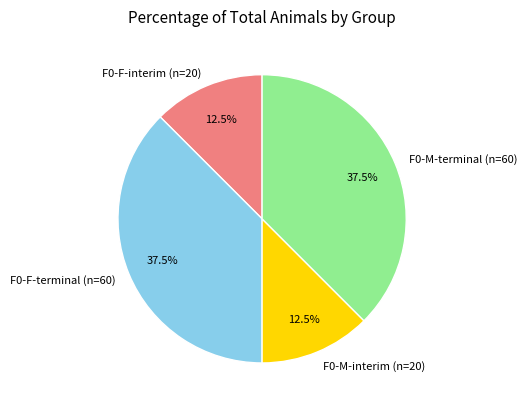

Combined, do F0-F-terminal (n=60) and F0-M-terminal (n=60) account for over 50%?

Yes